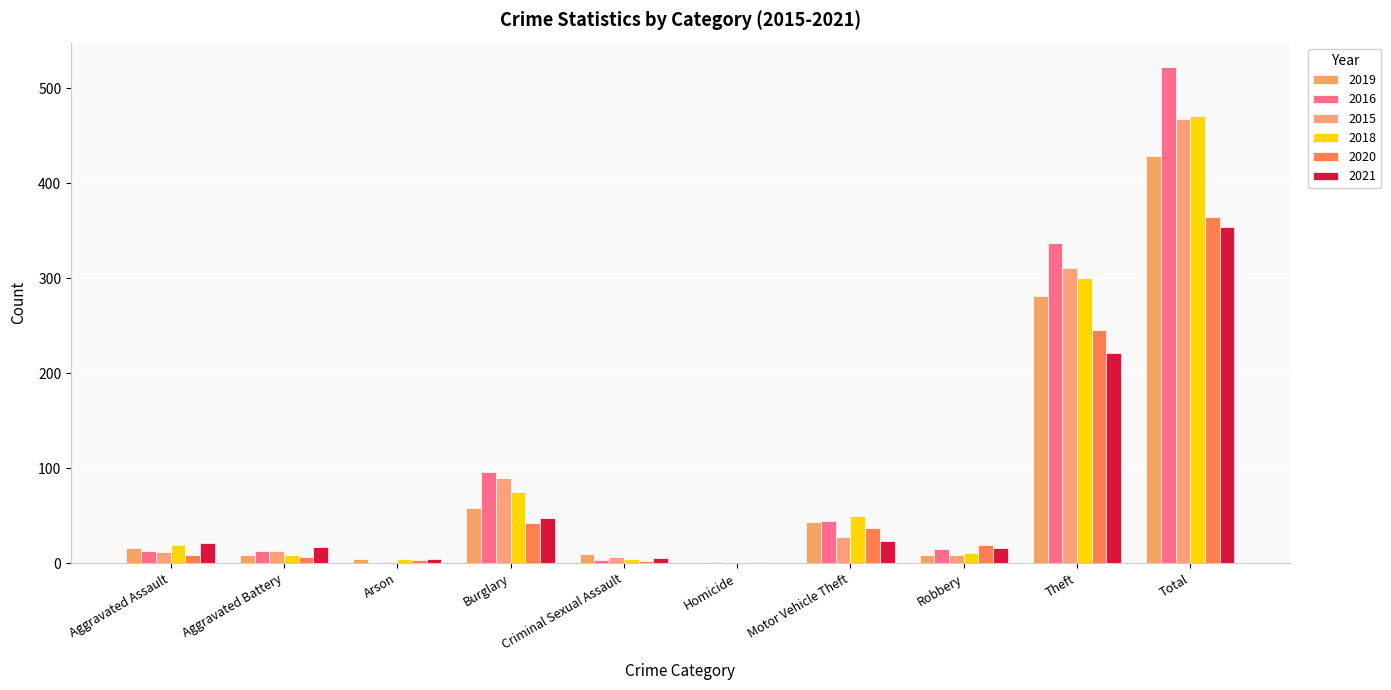

Which has a higher value, Arson or Theft?

Theft